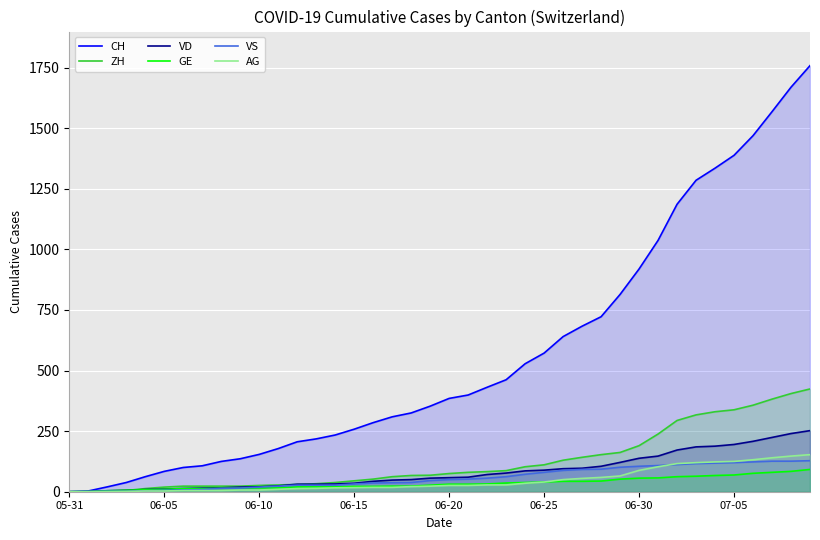

The value of CH at 06-25 is 132. True or false?

False